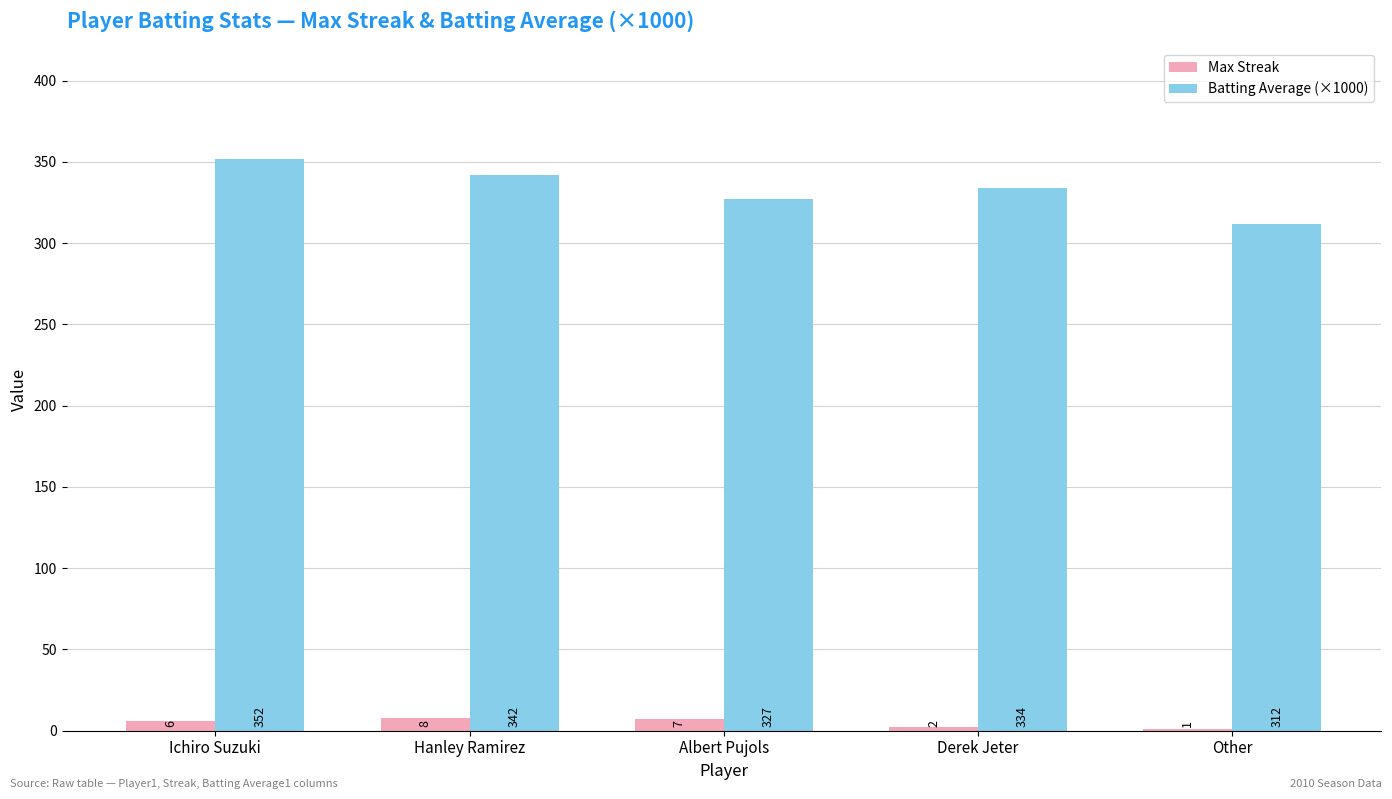

What is the sum of the Max Streak values at Hanley Ramirez and Other?

9